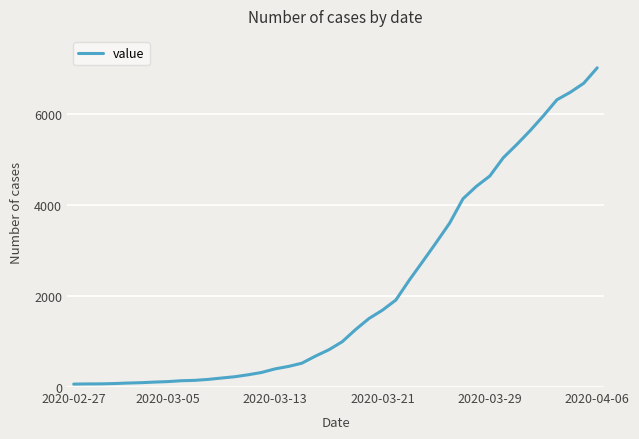

What is the sum of all values?

85760